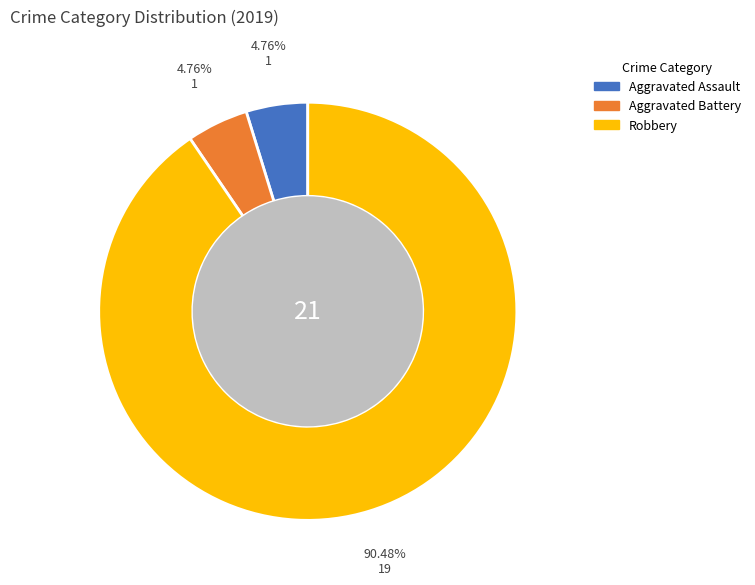

Is there a majority slice in this chart?

Yes